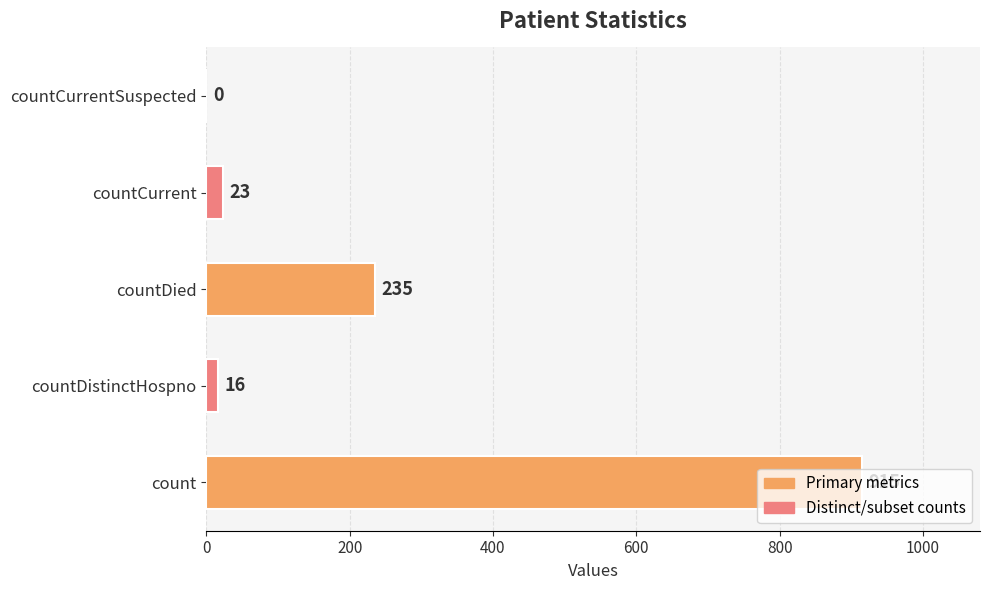

Which category has the highest value across all series?

count